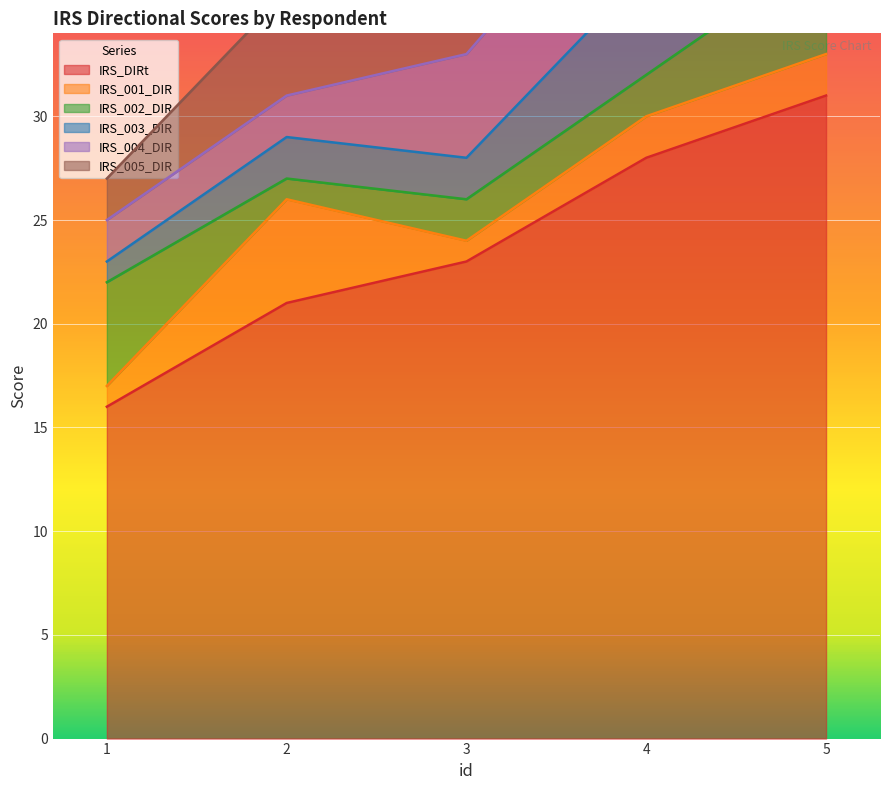

True or false: IRS_DIRt has a value of 38 at 3.

False